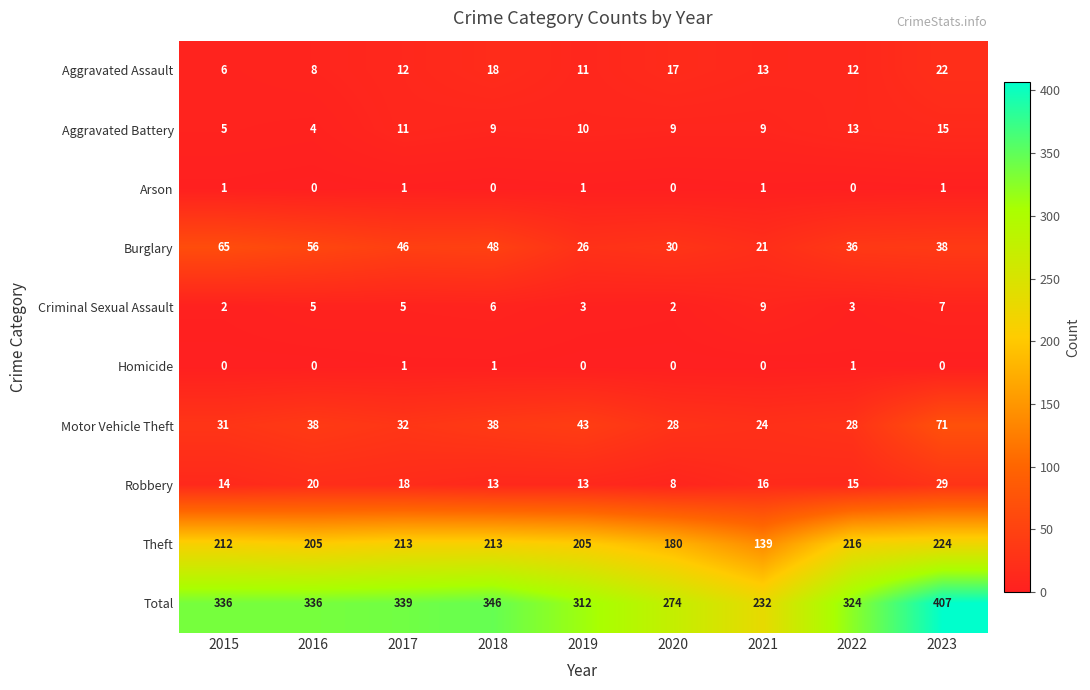

True or false: Robbery has a value of 24 at 2022.

False